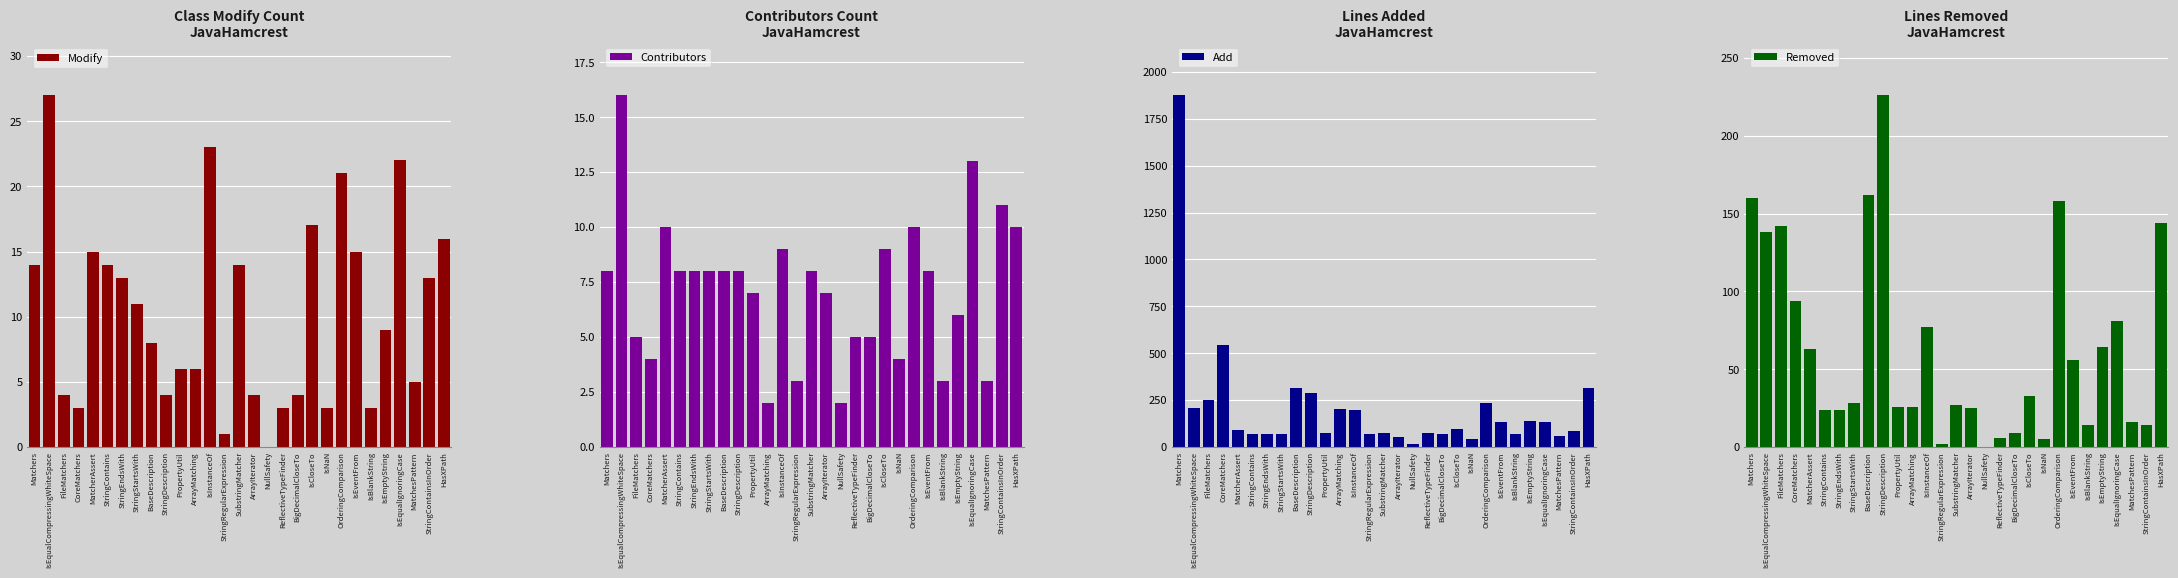

At which label does Add first exceed 92?

Matchers